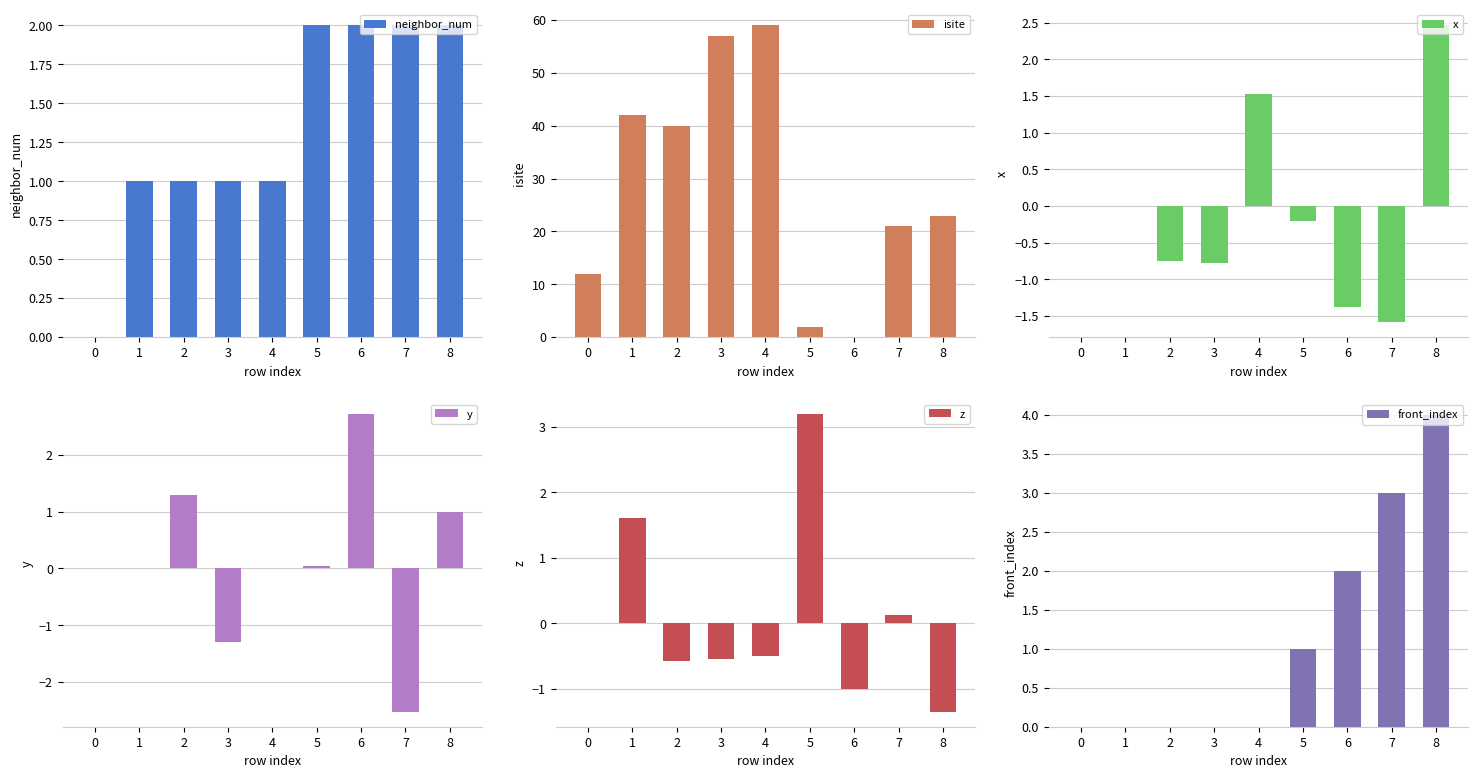

Is it true that y equals 2.1 at 2?

False